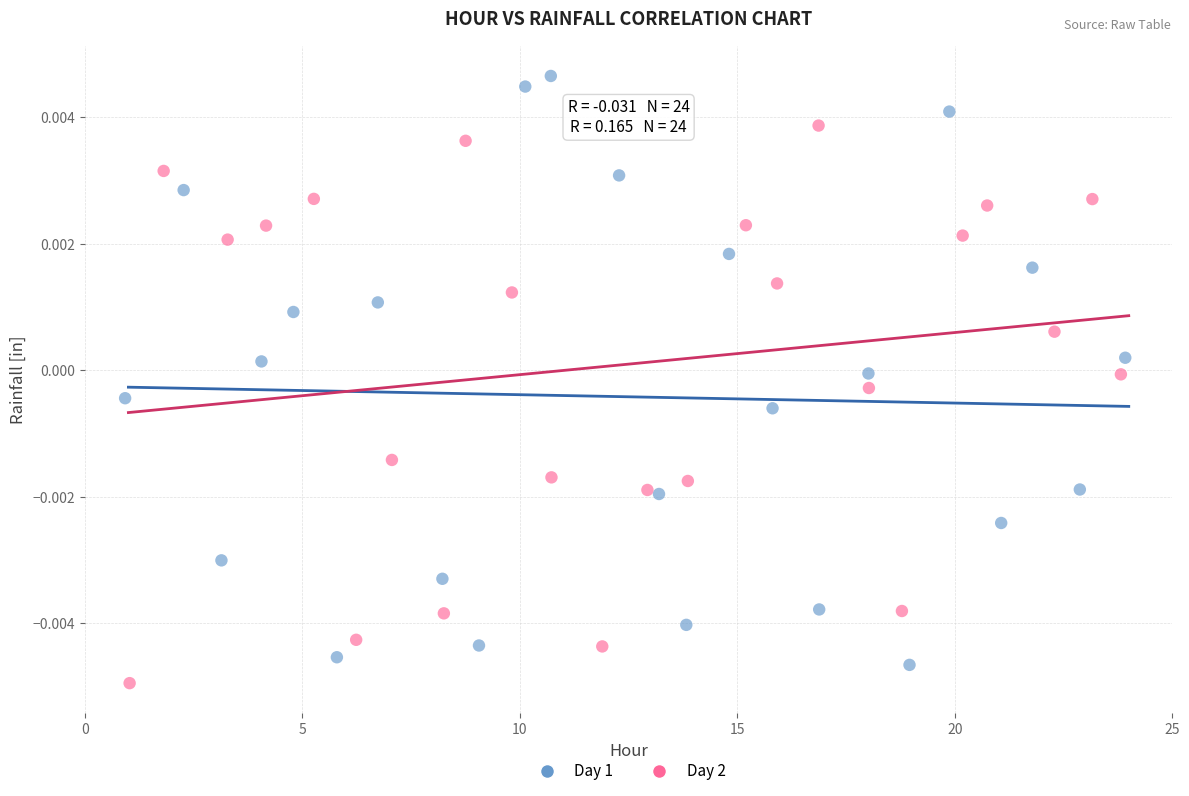

Which series reaches the maximum Y coordinate?

Day 1